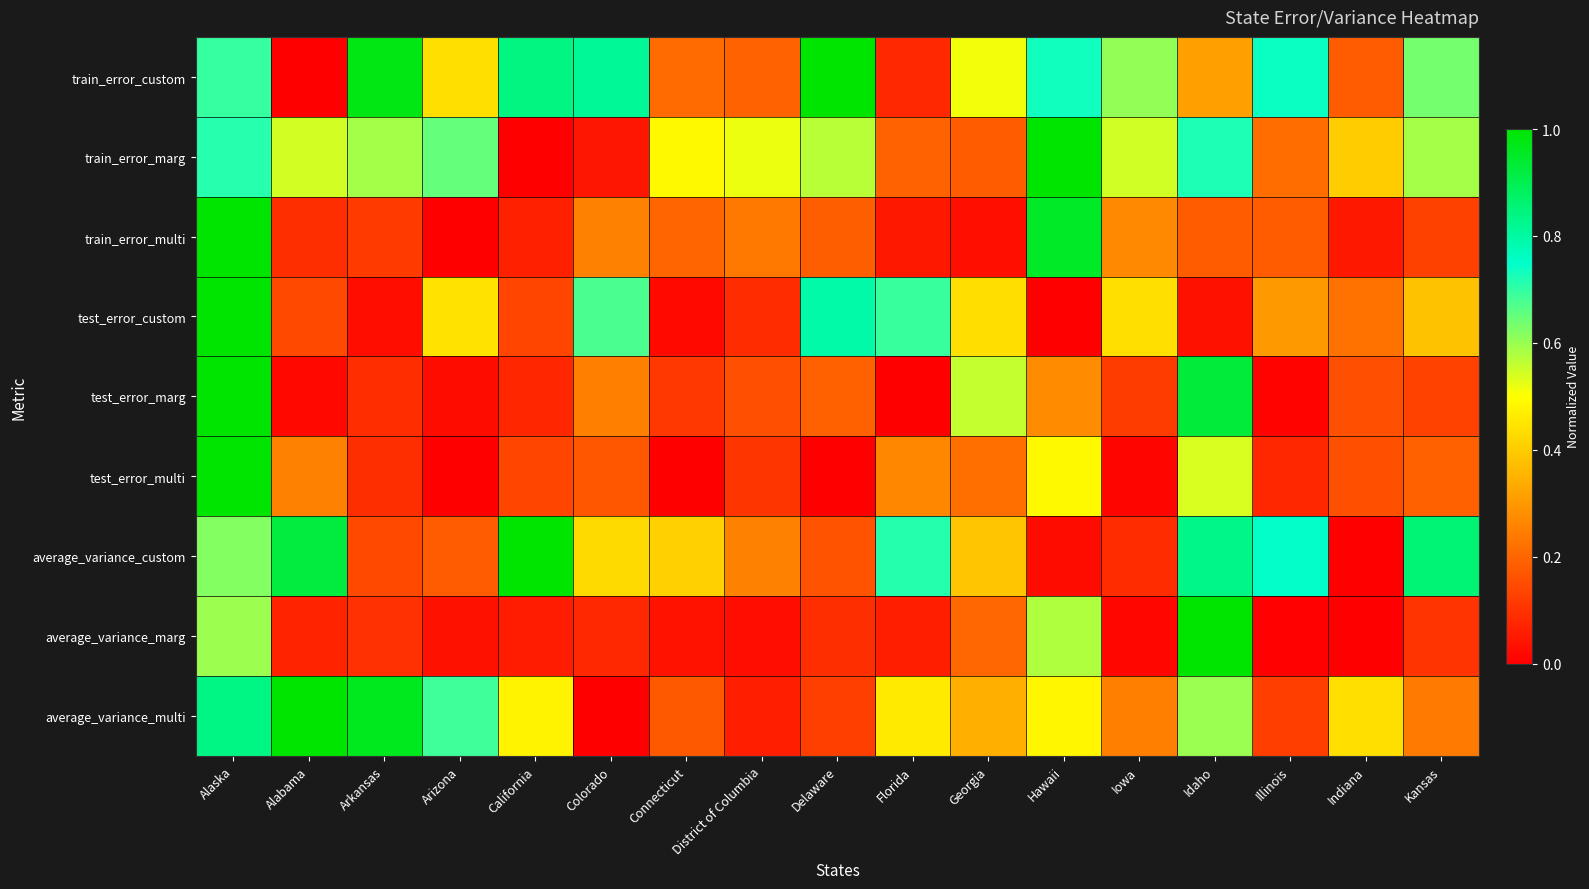

Which series changed the most between Alabama and Arizona?

average_variance_custom